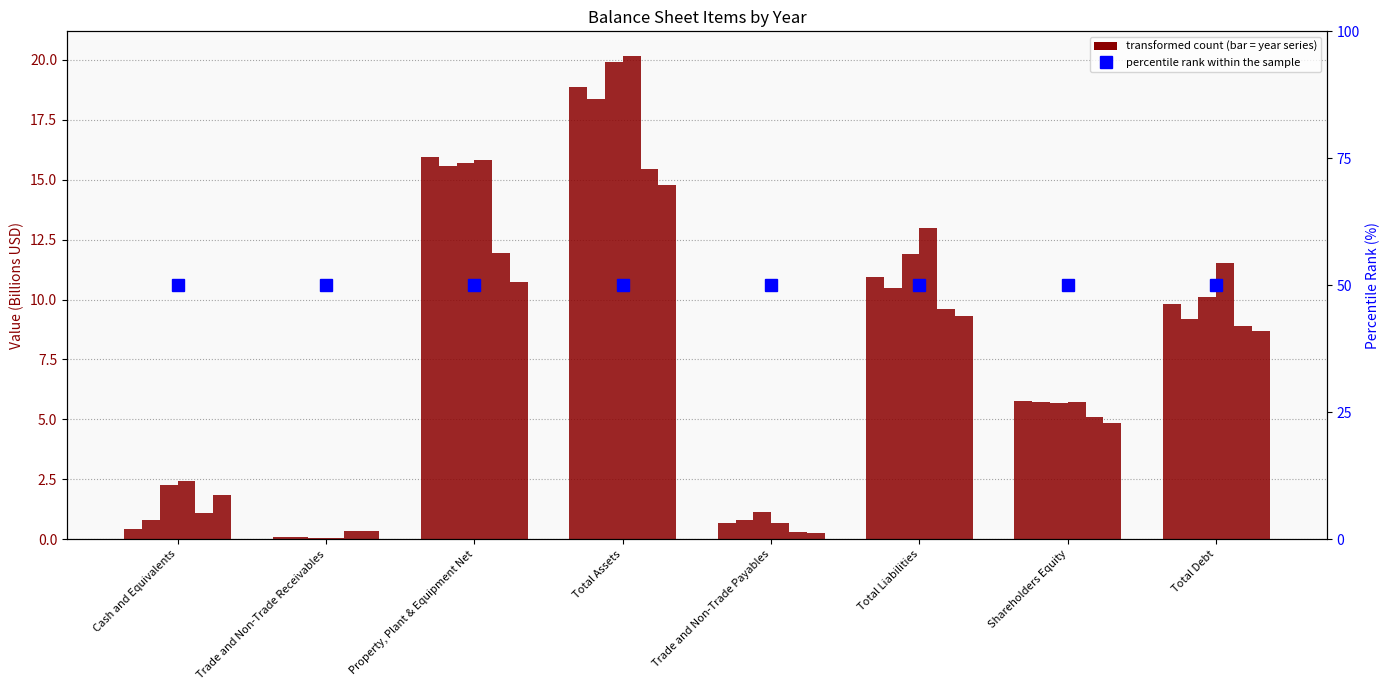

Reading left to right, transcribe all the data shown in this chart.

2016: 0.4	0.1	15.9	18.9	0.7	10.9	5.8	9.8
2015: 0.8	0.1	15.6	18.4	0.8	10.5	5.7	9.2
2014: 2.3	0.0	15.7	19.9	1.1	11.9	5.7	10.1
2013: 2.4	0.1	15.8	20.2	0.7	13.0	5.7	11.5
2012: 1.1	0.4	12.0	15.5	0.3	9.6	5.1	8.9
2011: 1.9	0.4	10.7	14.8	0.2	9.3	4.9	8.7